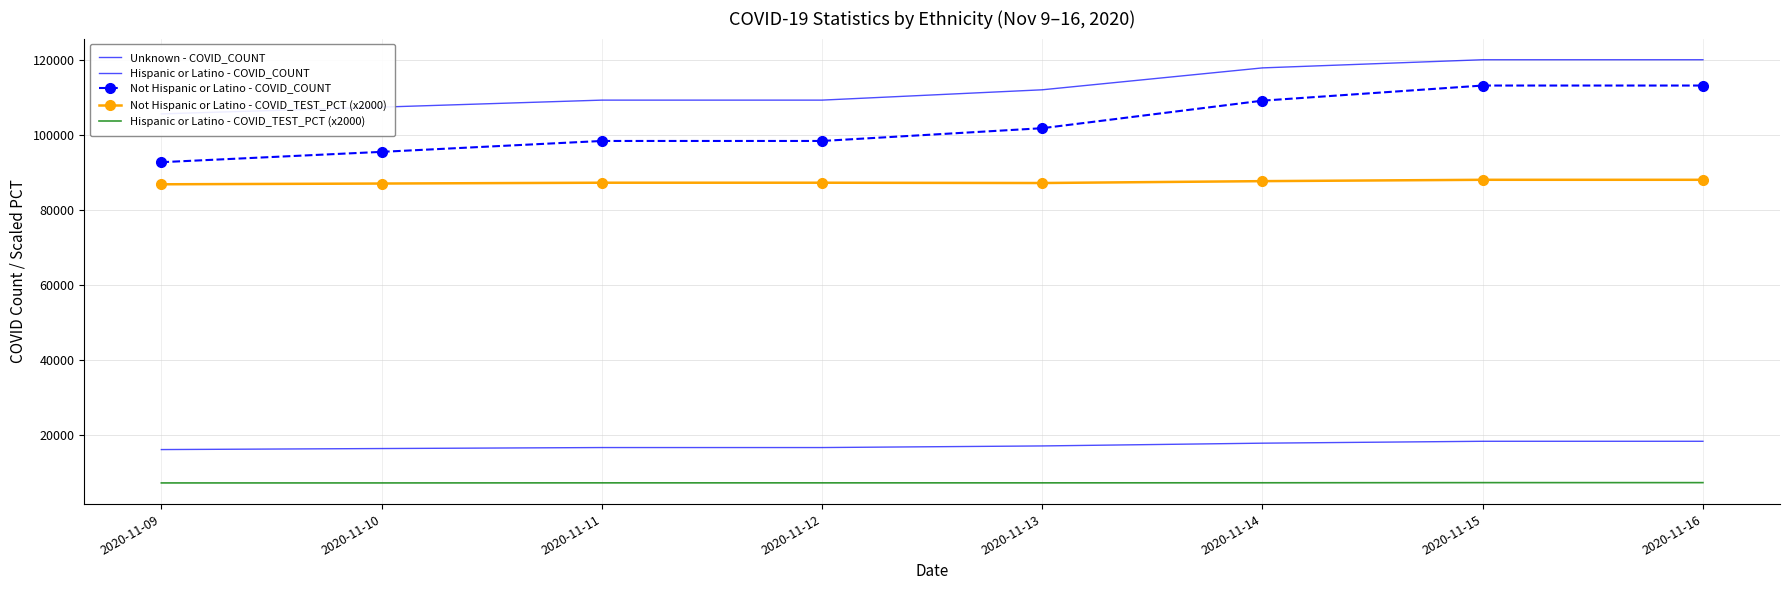

What is the difference between the maximum and second lowest values in the Not Hispanic or Latino - COVID_TEST_PCT (x2000) series?

1000